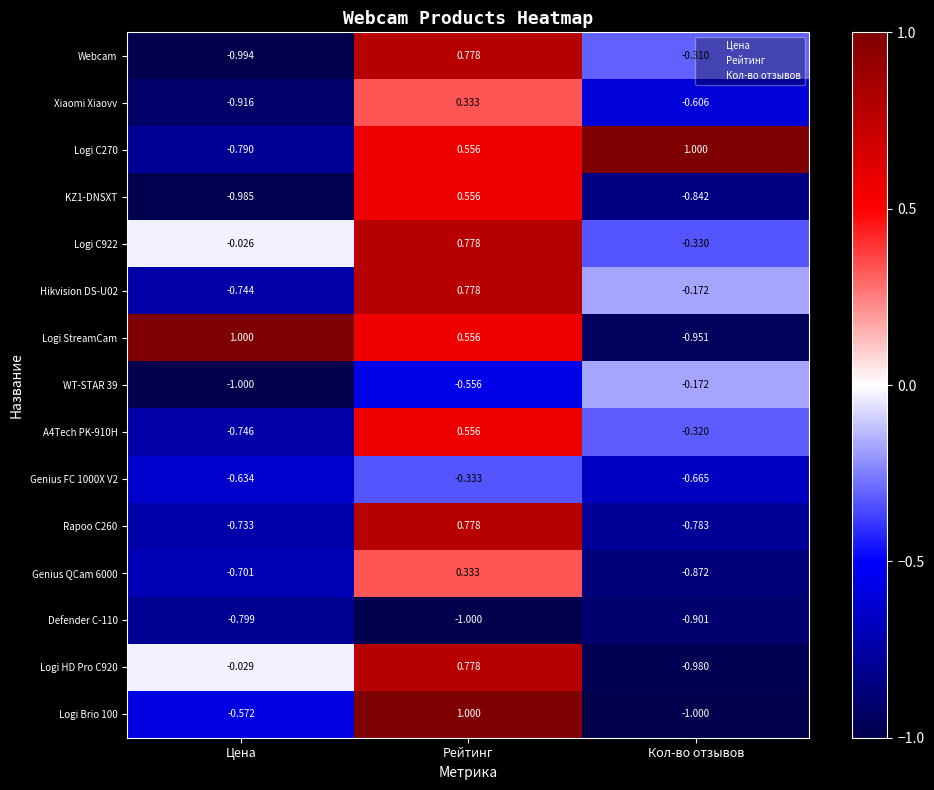

Which series has the largest total across all categories?

Logi C270